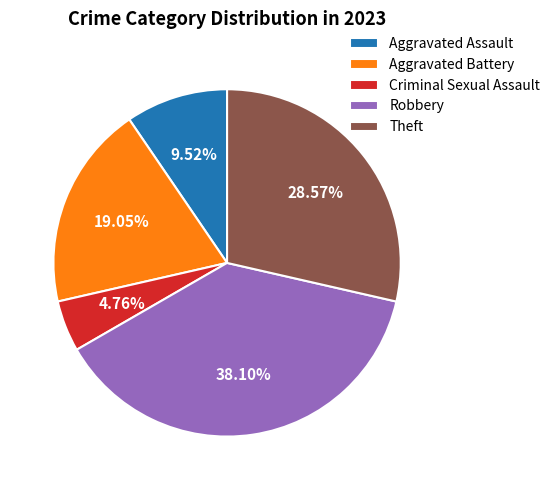

Is there any slice that represents more than half of the pie?

No